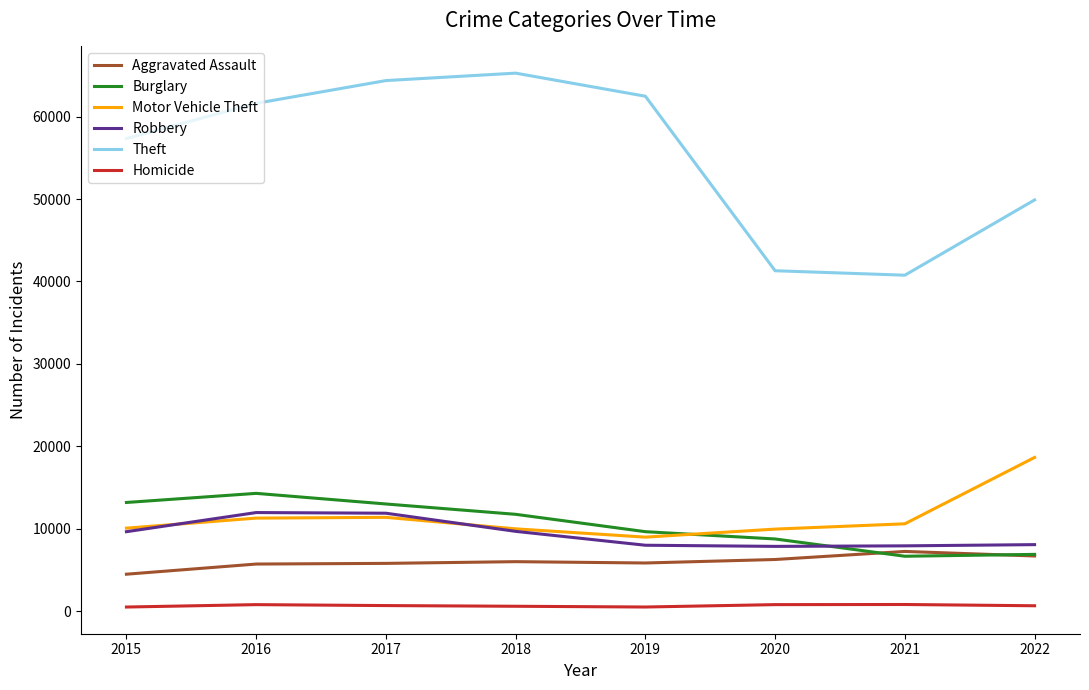

The Aggravated Assault series shows 5712 at 2016. True or false?

True